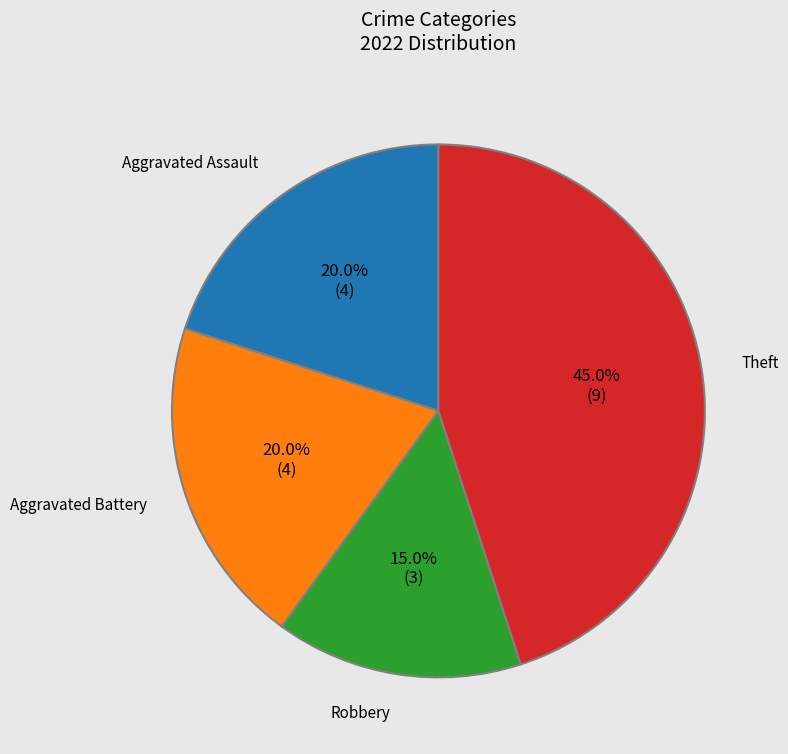

How many slices are in this pie chart?

4